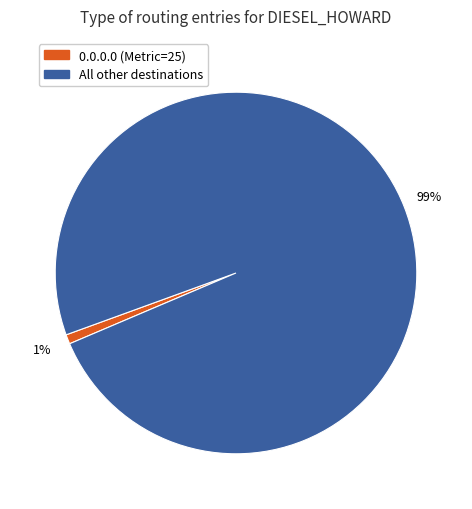

Does 0.0.0.0 (Metric=25) account for over 50% of the chart?

No